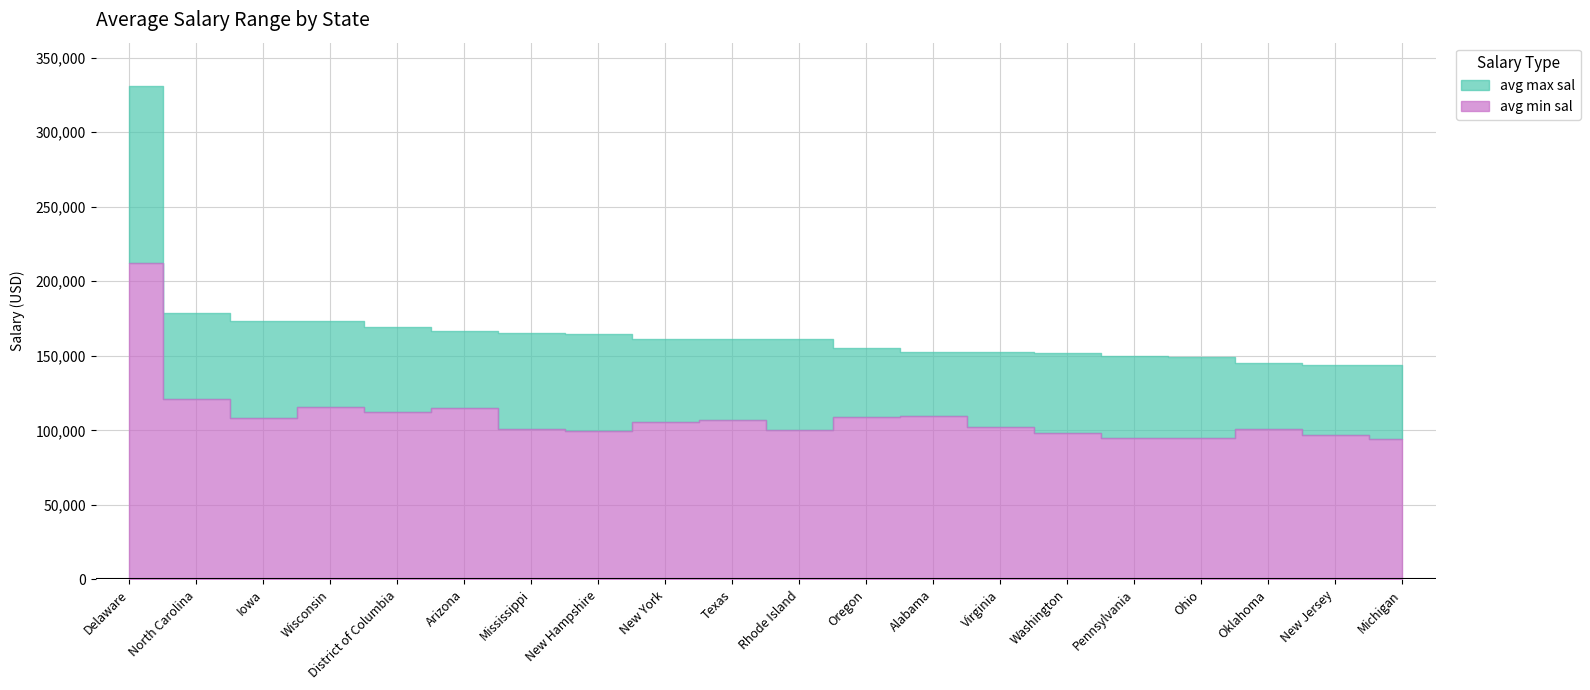

Between Mississippi and New Jersey, which is larger?

Mississippi